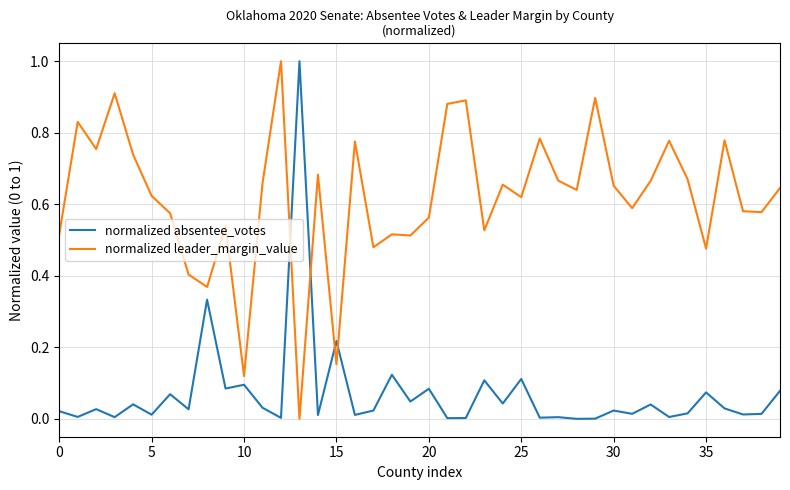

True or false: normalized absentee_votes and normalized leader_margin_value intersect in this chart.

True